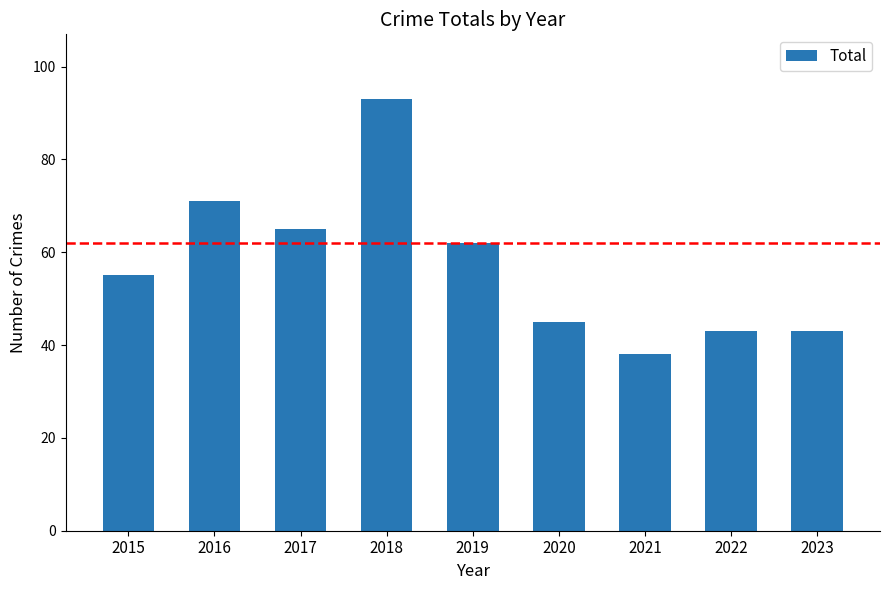

Is it true that the value at 2021 is 38?

True